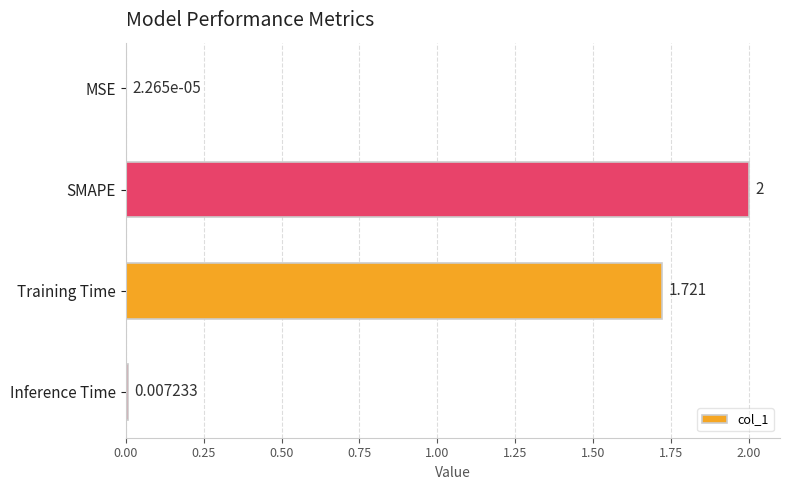

How many series are shown in this chart?

1